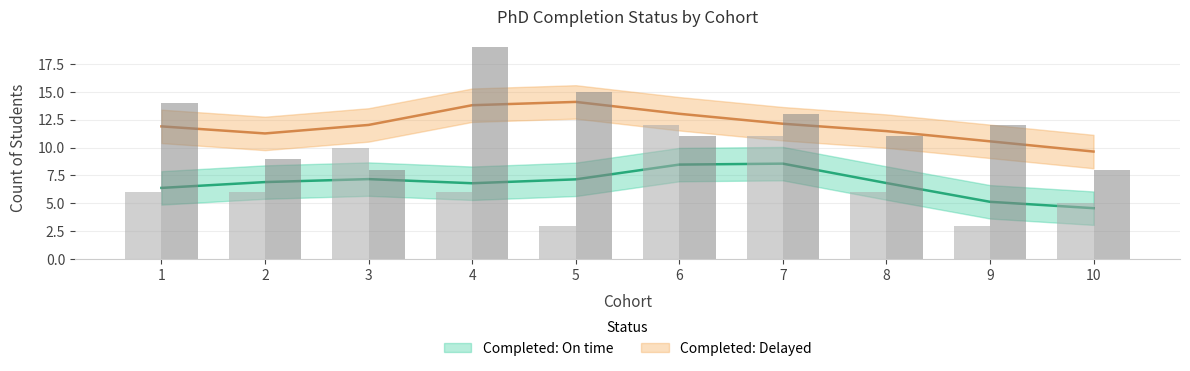

List the labels in order of Completed: On time value, smallest first.

5, 9, 10, 1, 2, 4, 8, 3, 7, 6